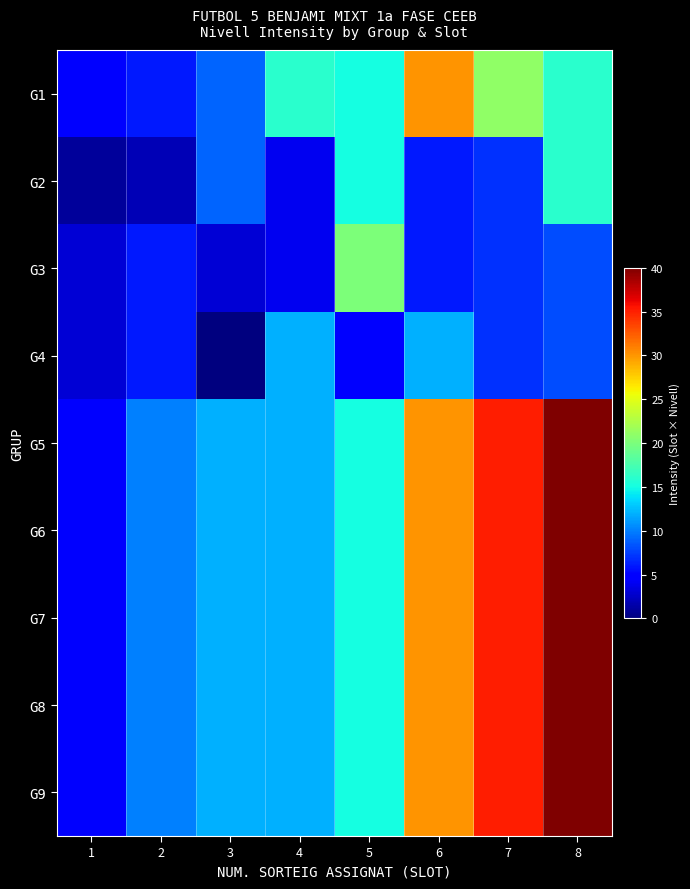

At which category is the sum across all series the highest?

8